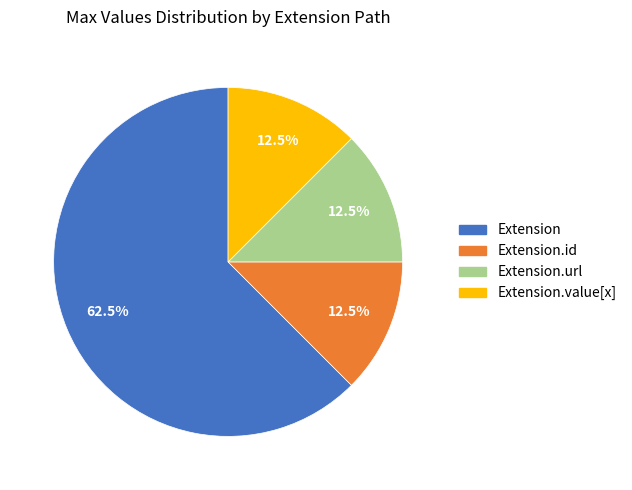

How many slices are in this pie chart?

4